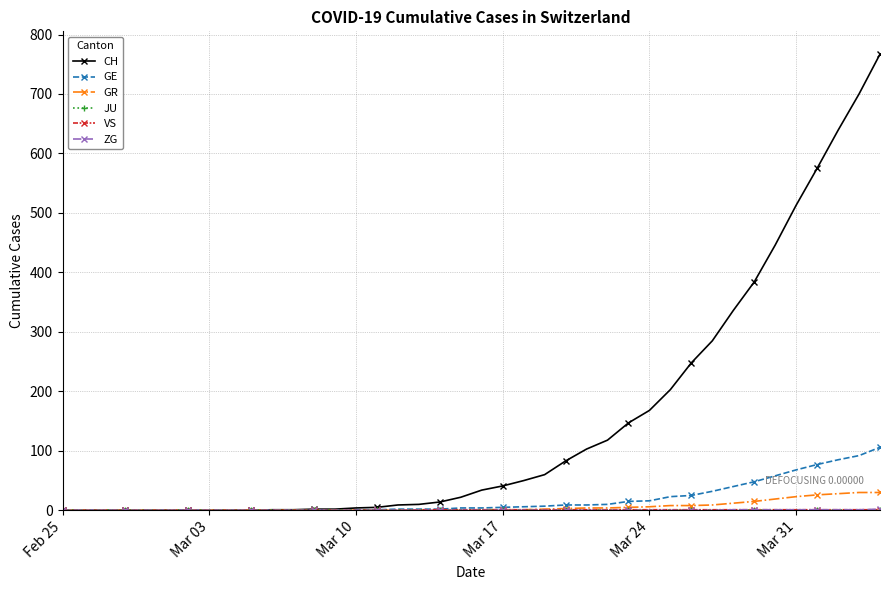

Is this an area chart (filled region under the line)?

No